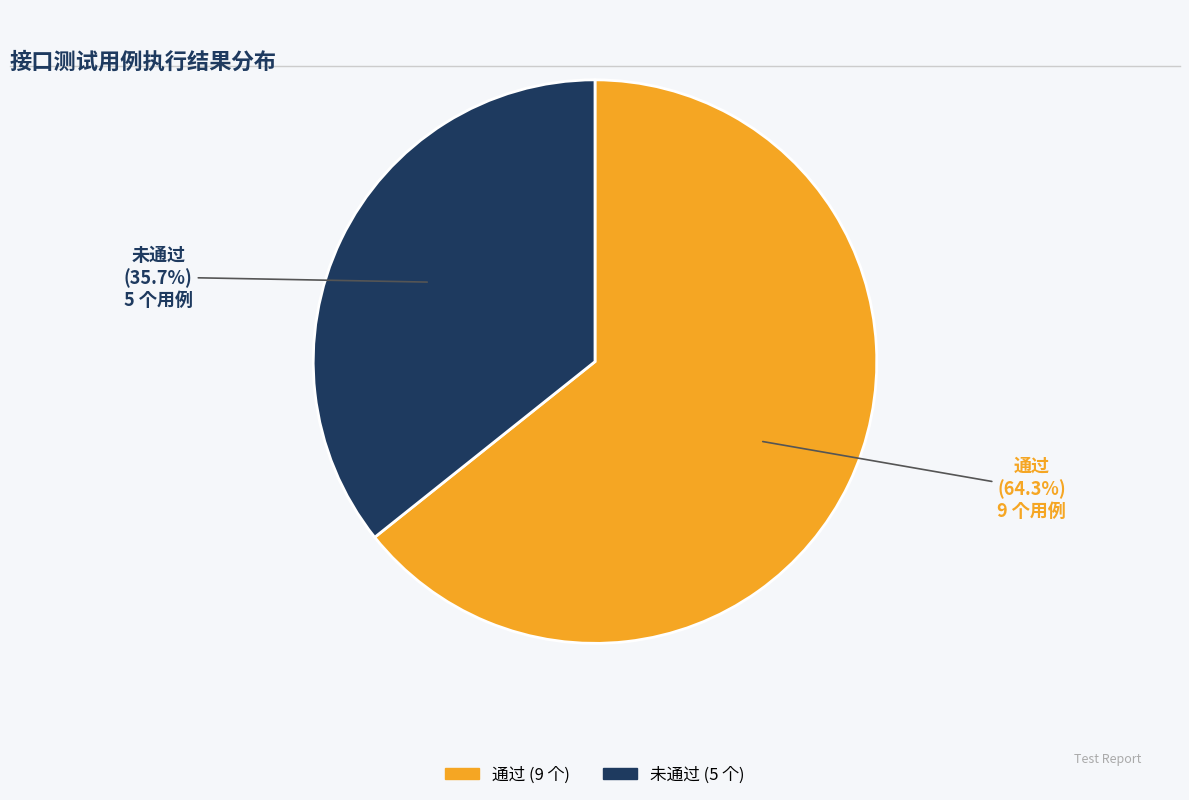

Count the number of slices in the pie.

2